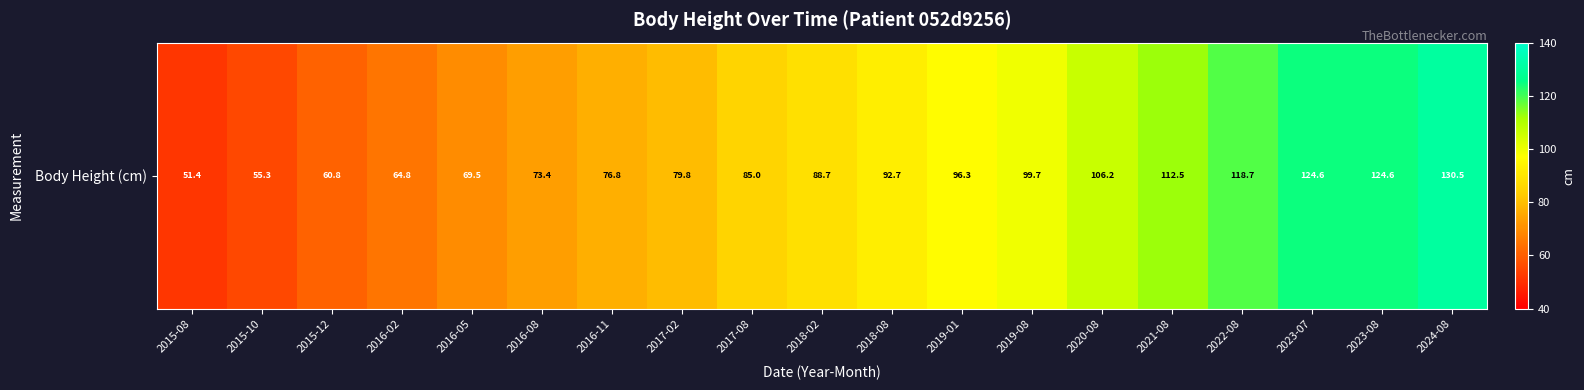

What is the average value?

90.1